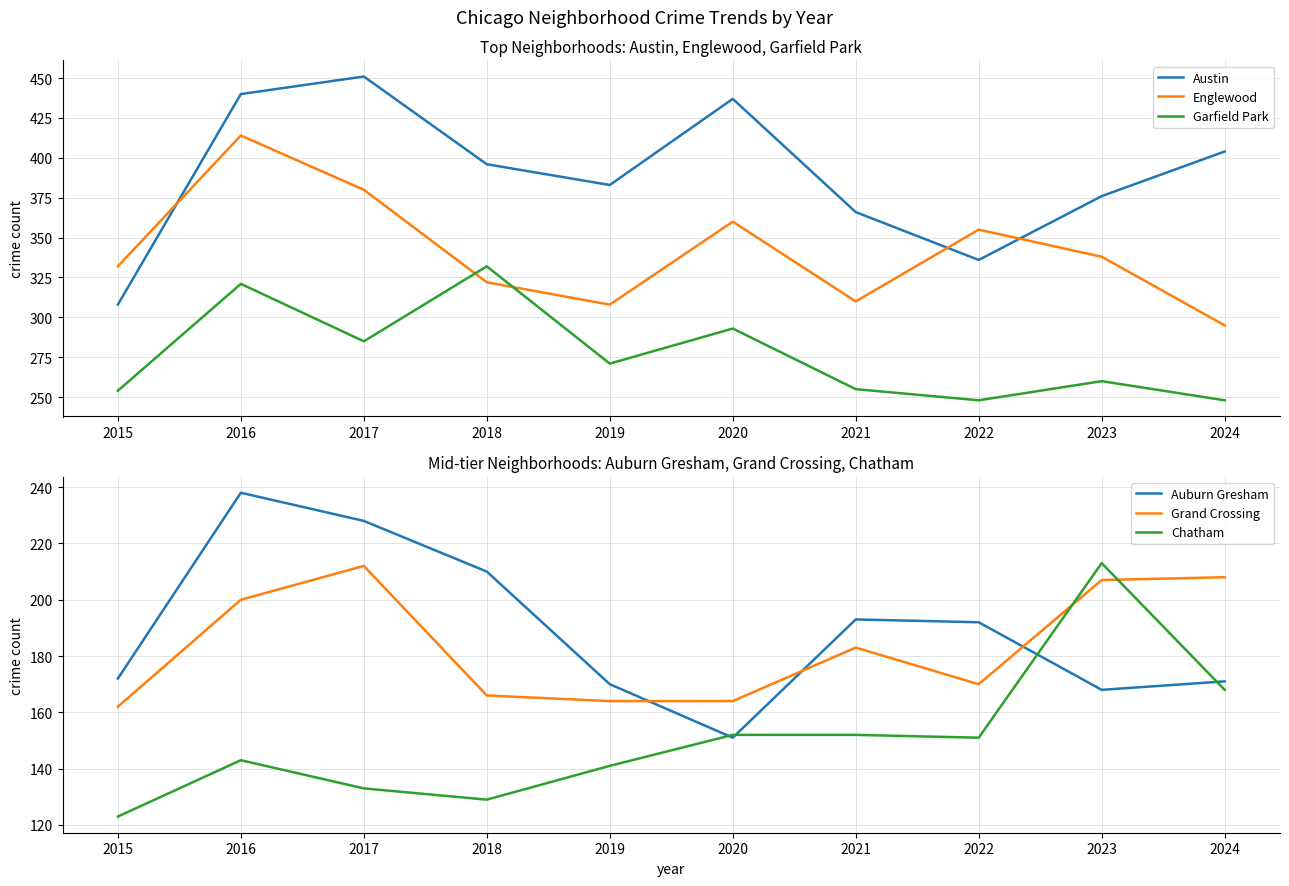

List the labels in order of Auburn Gresham value, smallest first.

2020, 2023, 2019, 2024, 2015, 2022, 2021, 2018, 2017, 2016